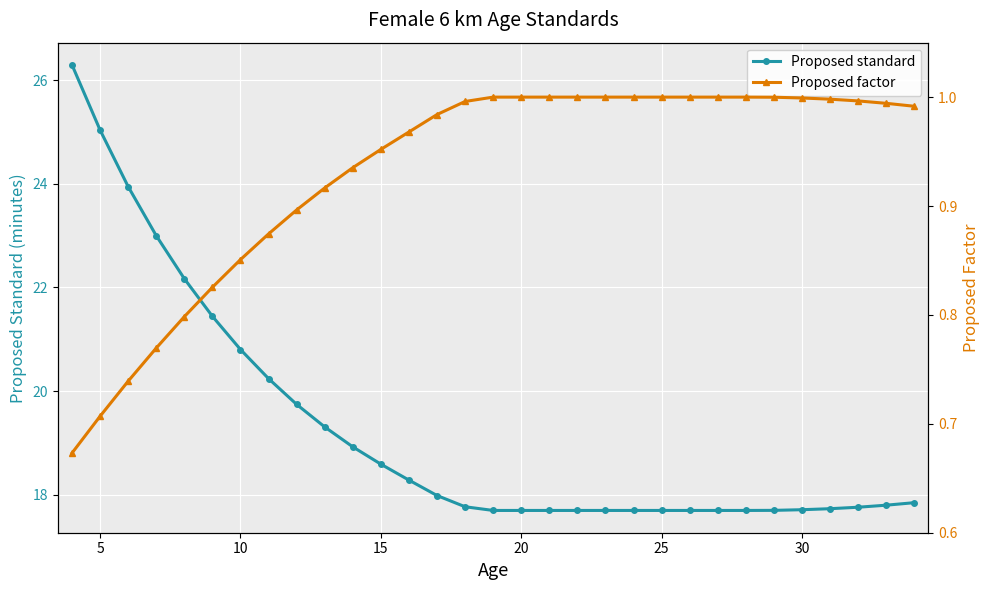

True or false: Proposed standard has a value of 34.3 at 10.

False